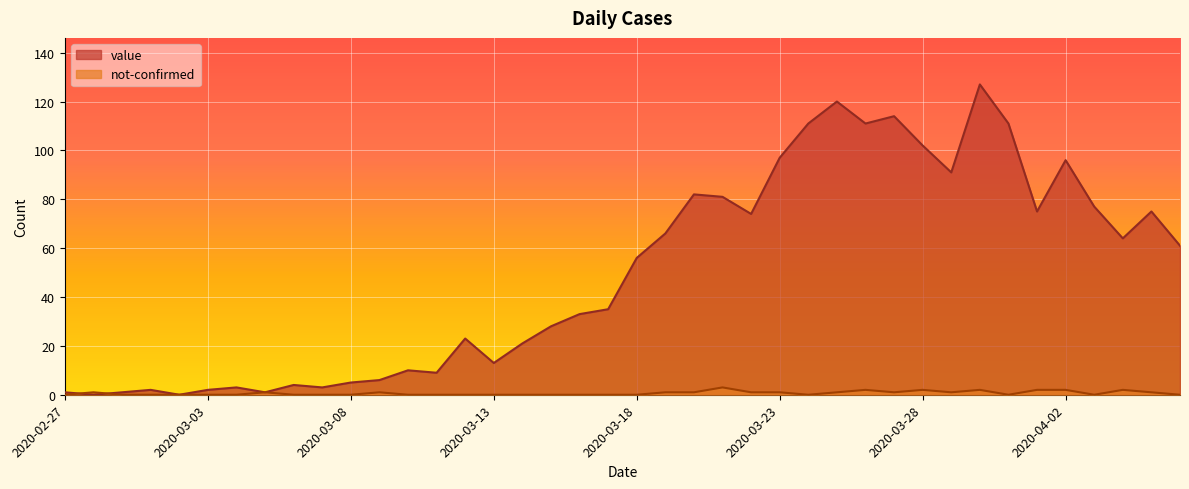

True or false: not-confirmed has a value of 1 at 2020-03-19.

False